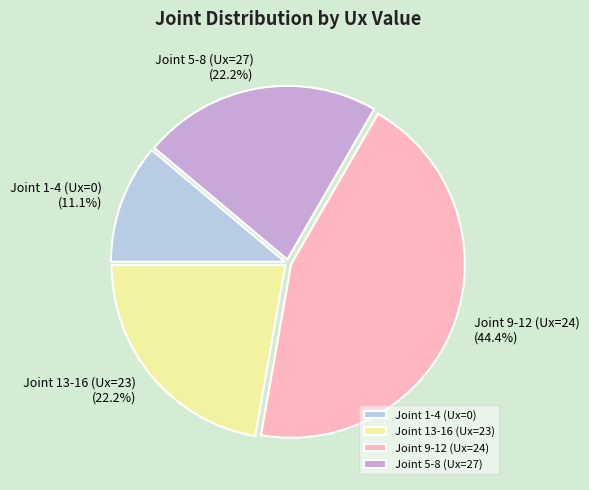

Does any single category account for the majority?

No